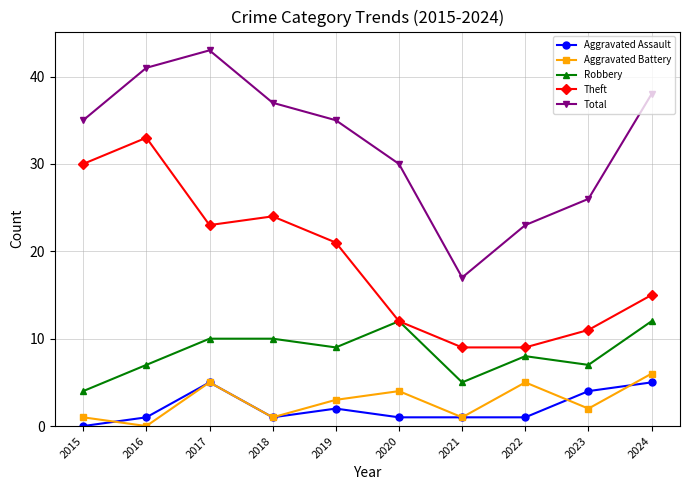

Count the number of data series in this chart.

5